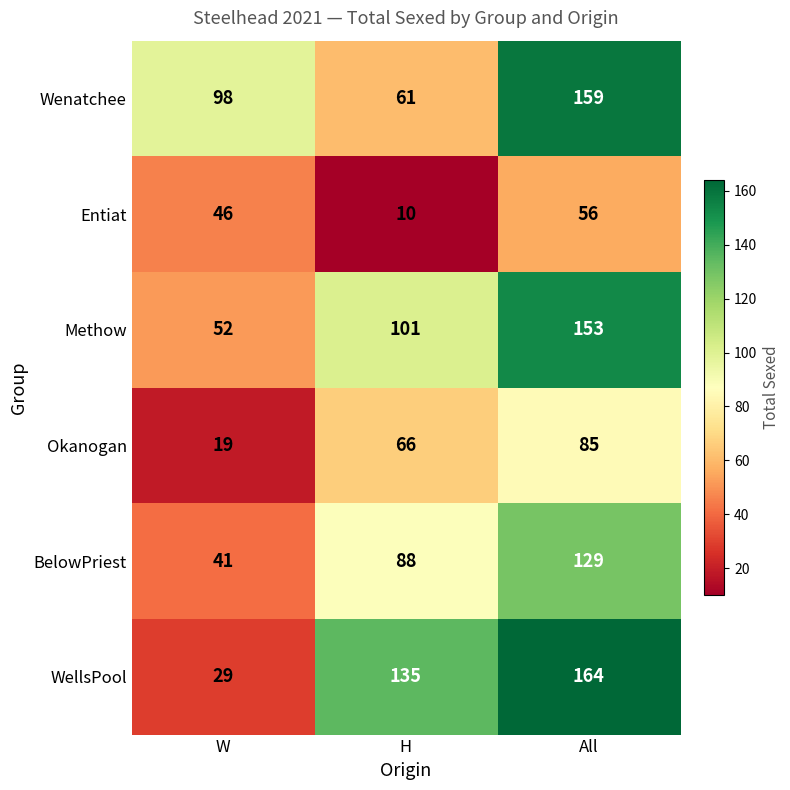

True or false: BelowPriest has a value of 41 at W.

True